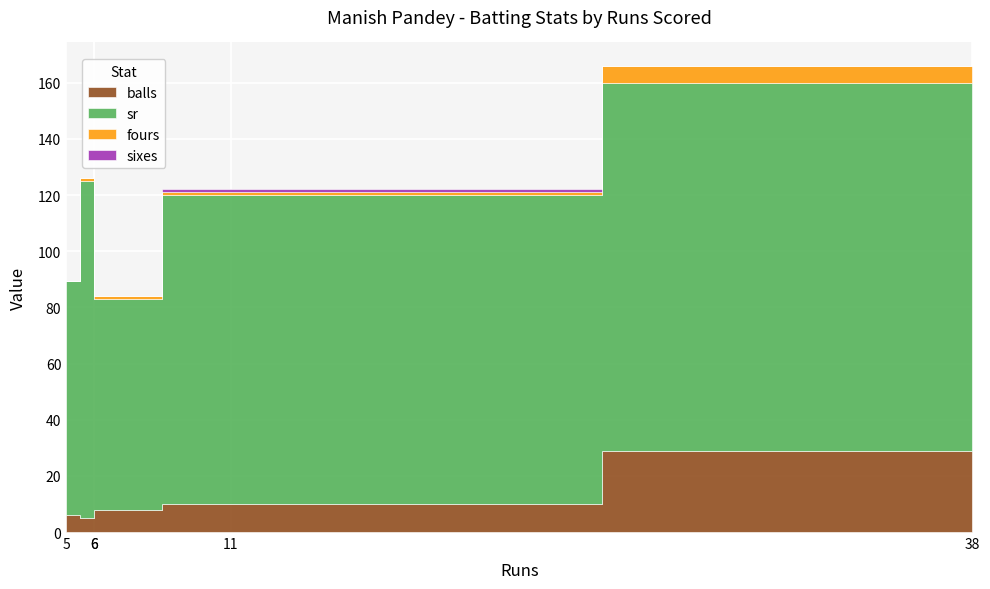

What is the total value across all series at 6?

126.0